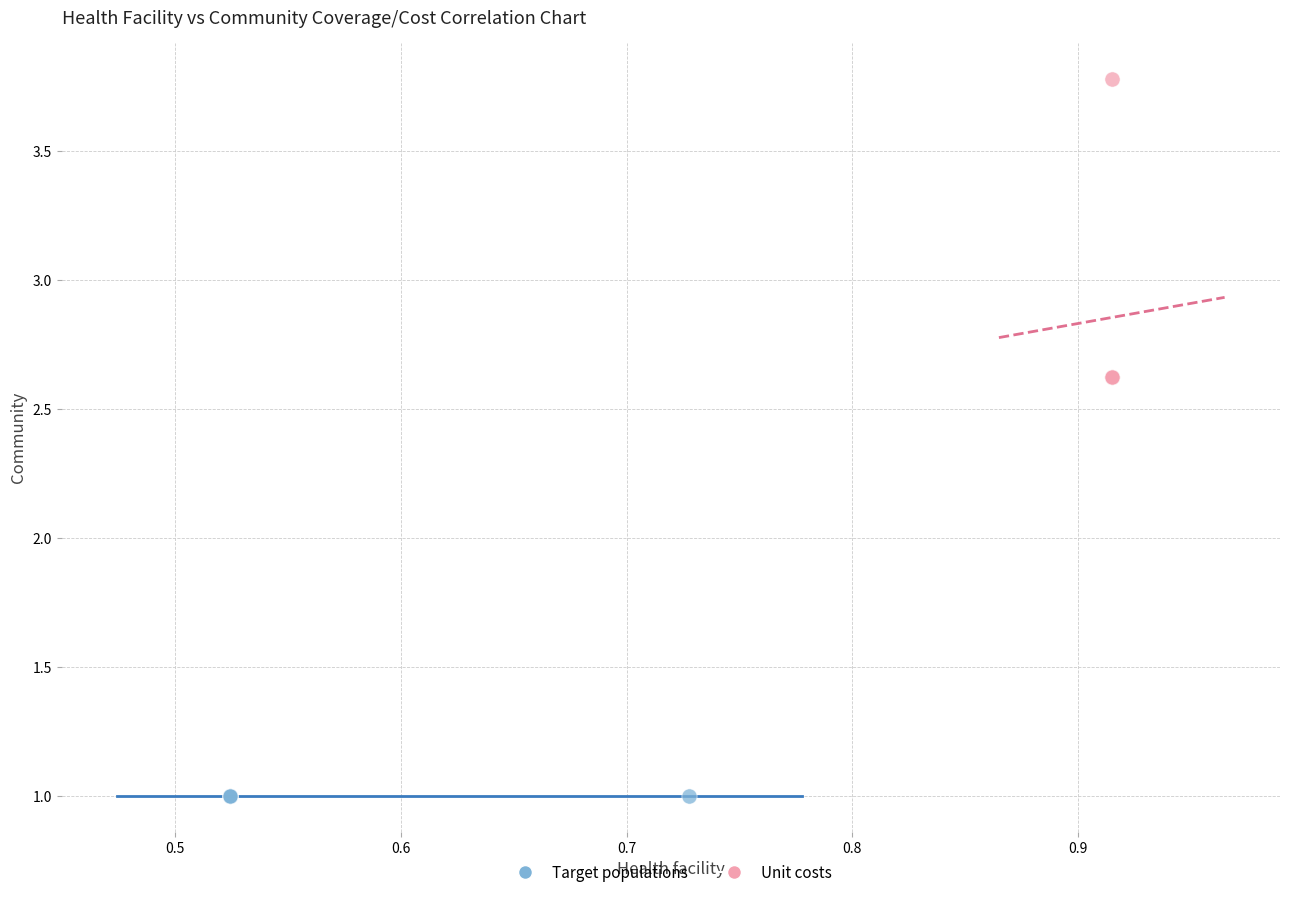

Which series reaches the minimum Y coordinate?

Target populations